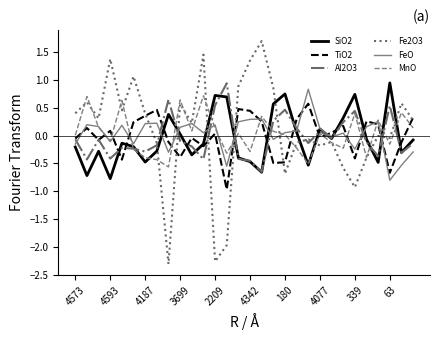

True or false: MnO and TiO2 cross at least once.

True